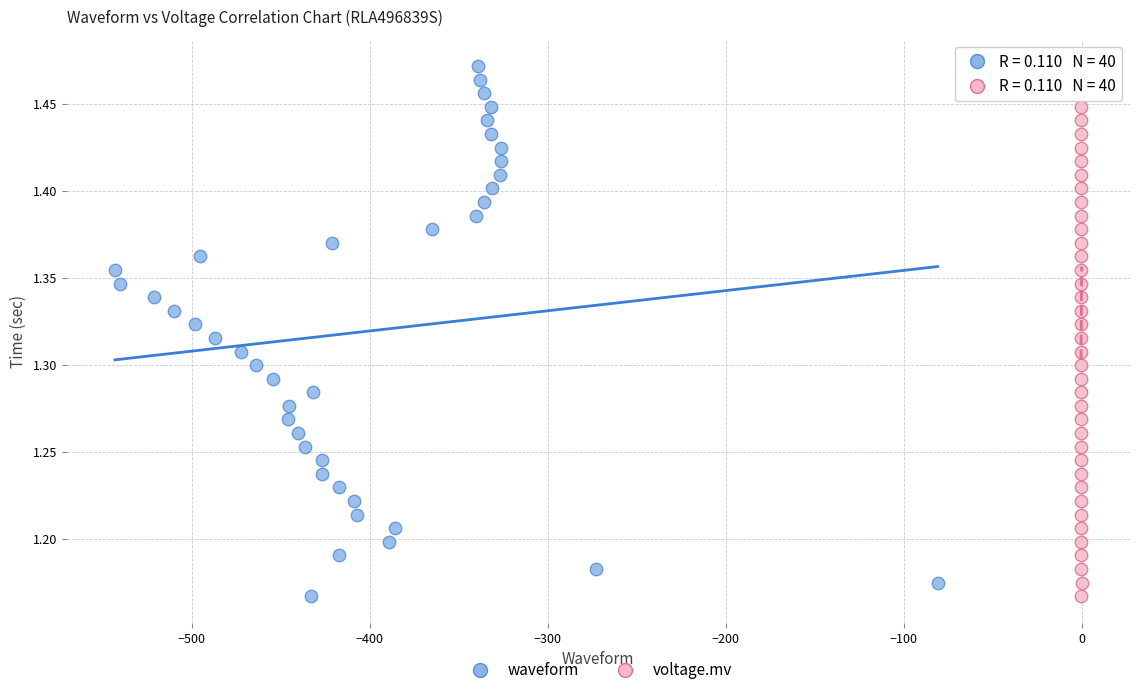

What are all the series names shown in the legend?

waveform, voltage.mv